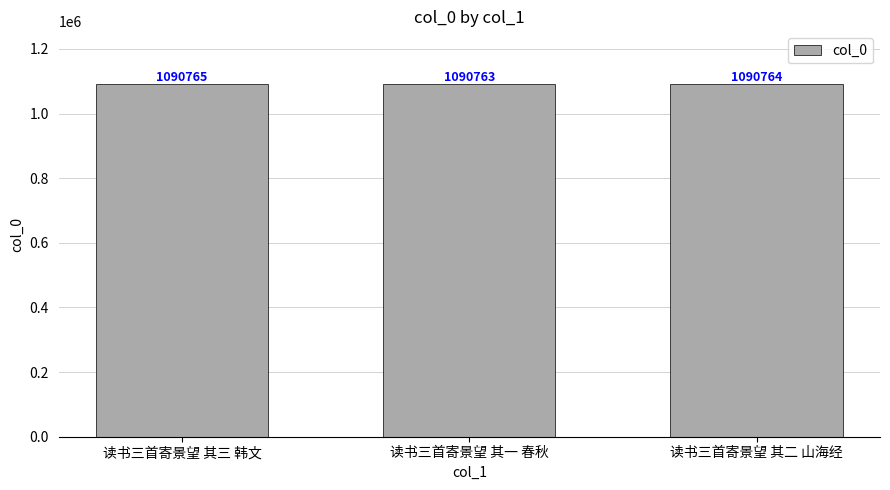

What is the value of the 3rd bar from the left?

1090764